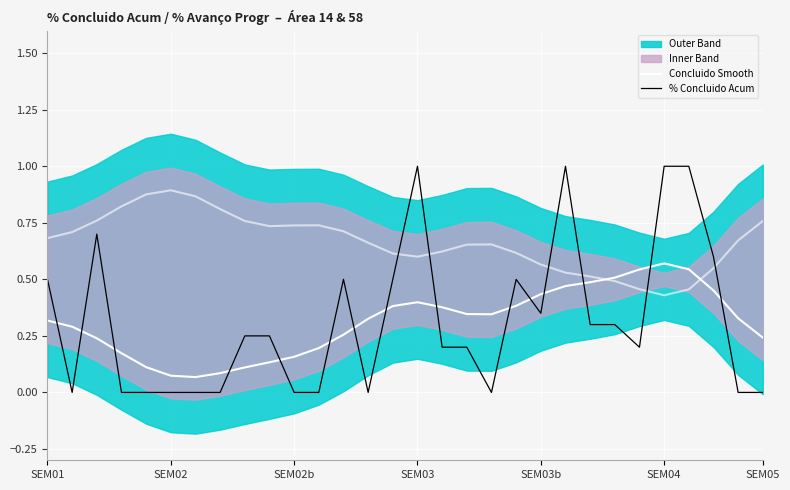

What value does the % Concluido Acum series have at SEM01?

0.5